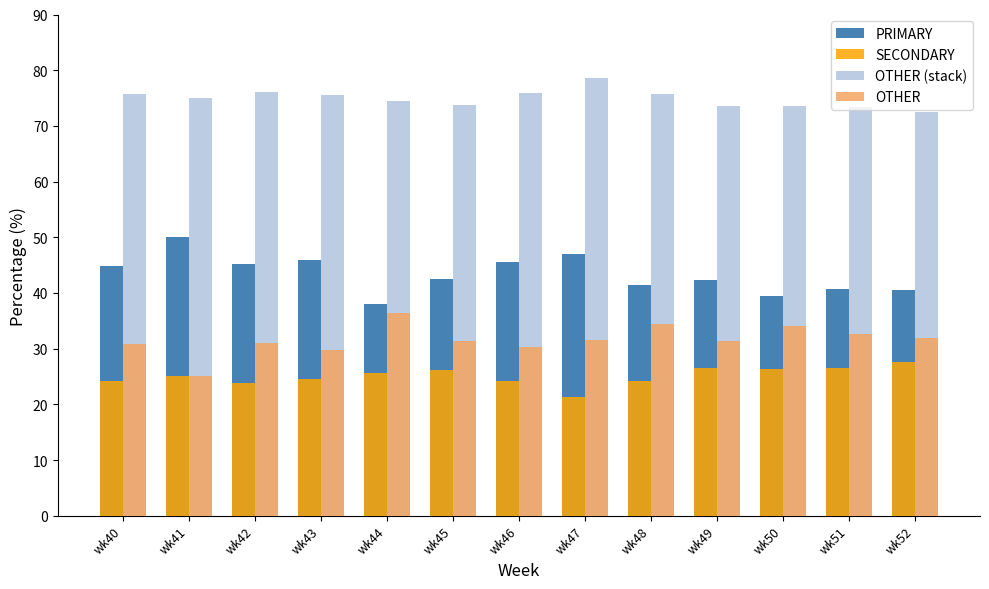

At which category does the chart reach its minimum across all series?

wk47